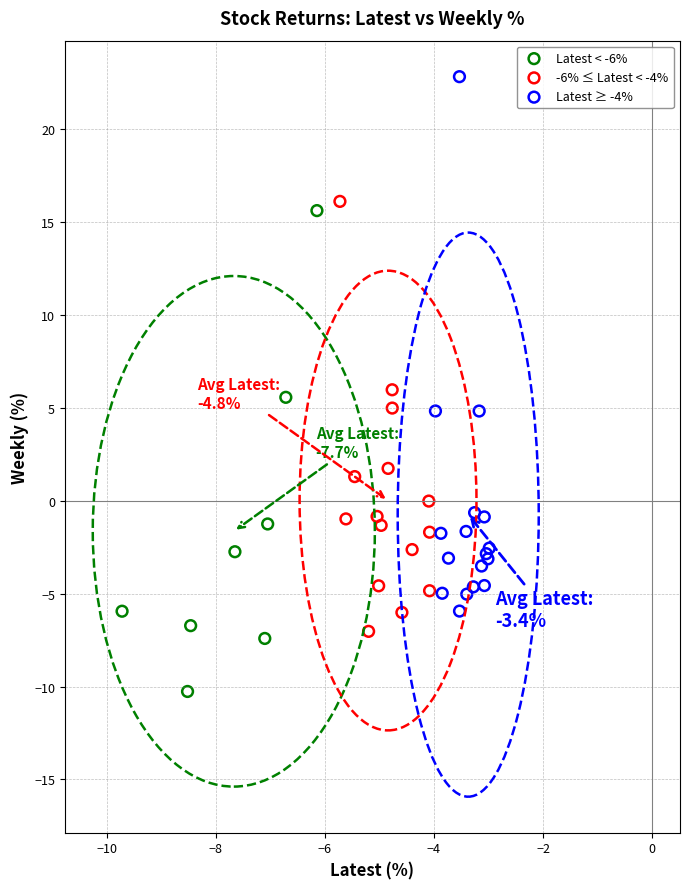

Which series contains the highest Y value?

Latest ≥ -4%